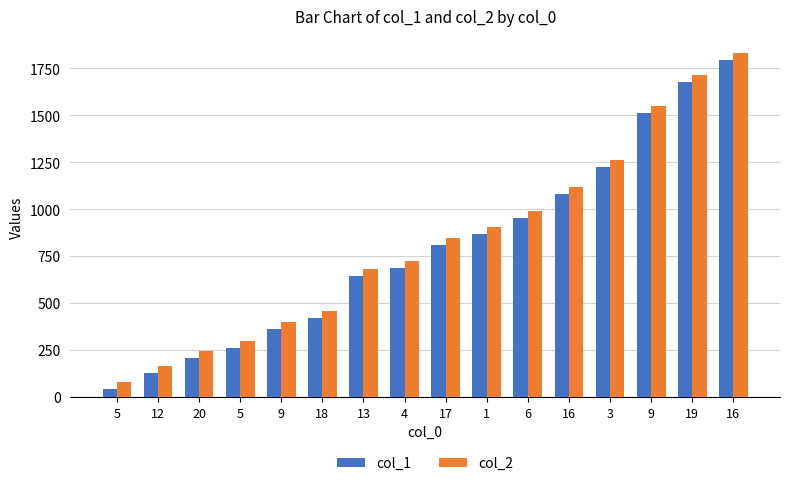

What is the smallest value displayed?

43